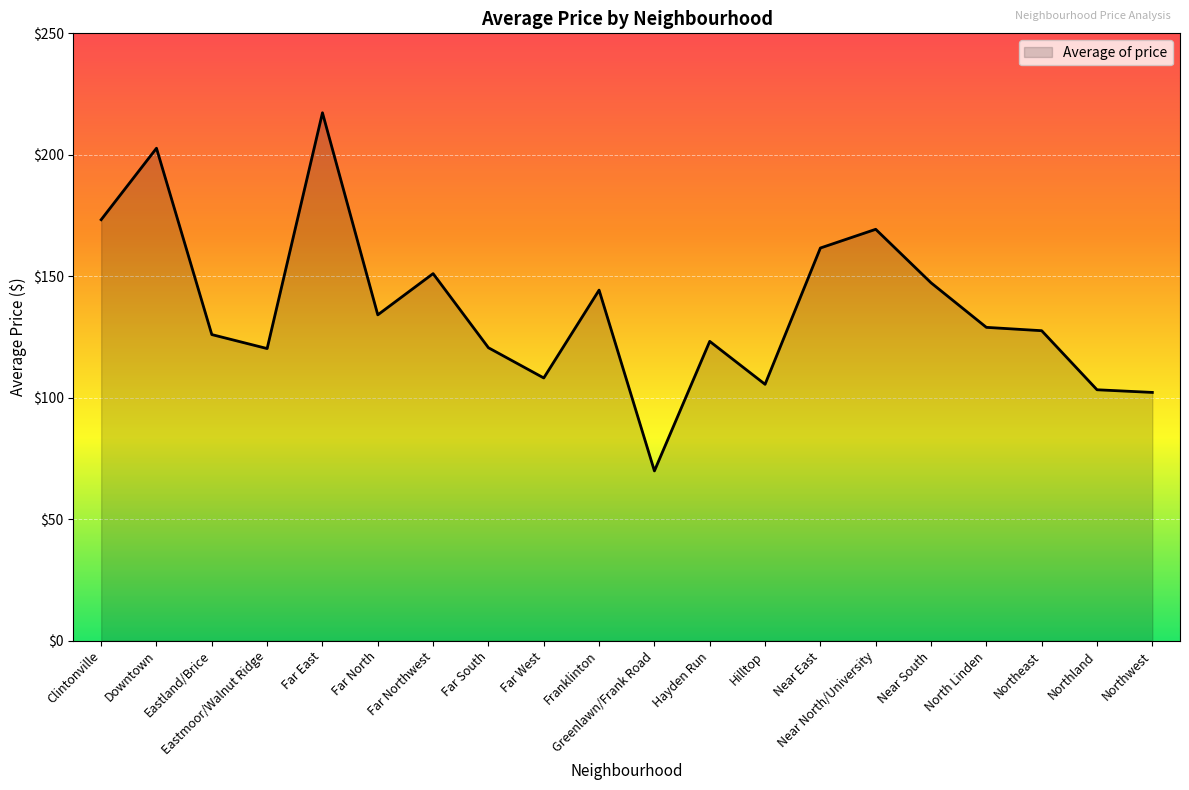

How many lines are shown in the chart?

1